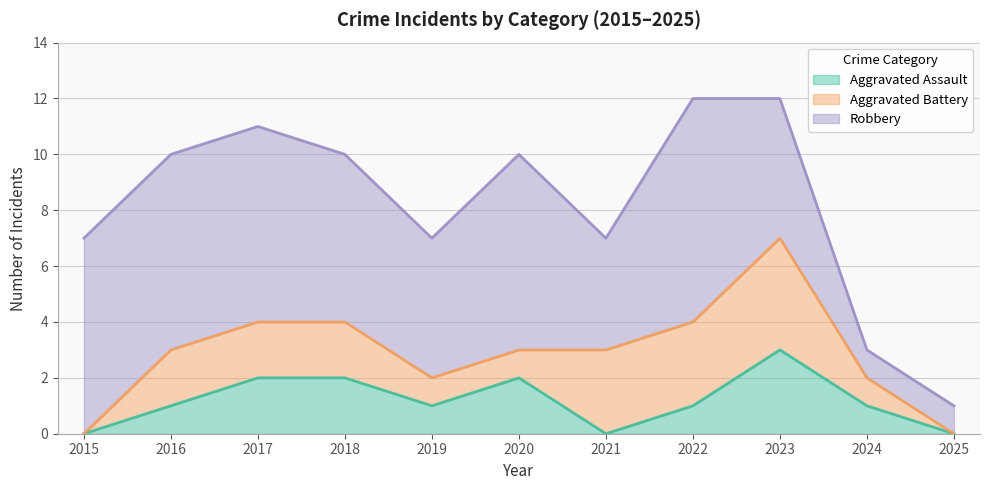

How many values in the Aggravated Battery series are below 2?

5